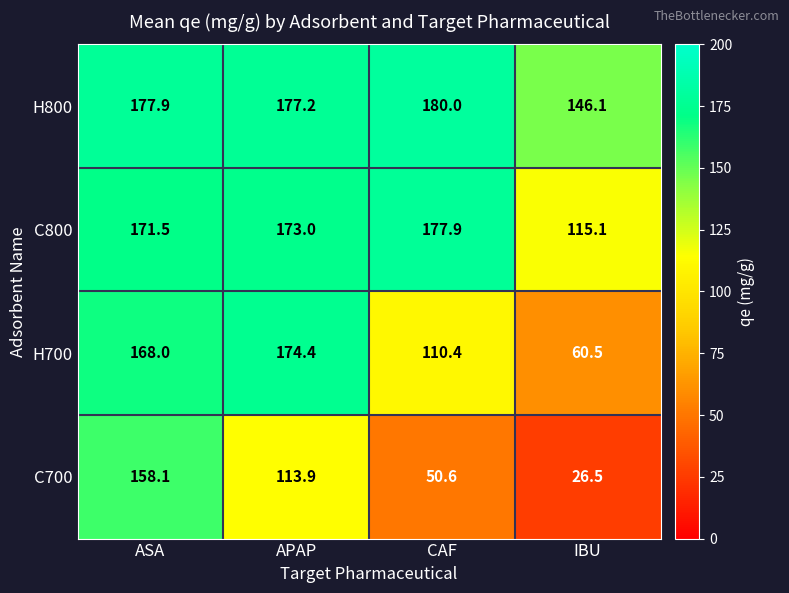

Which series changed the most between APAP and IBU?

H700